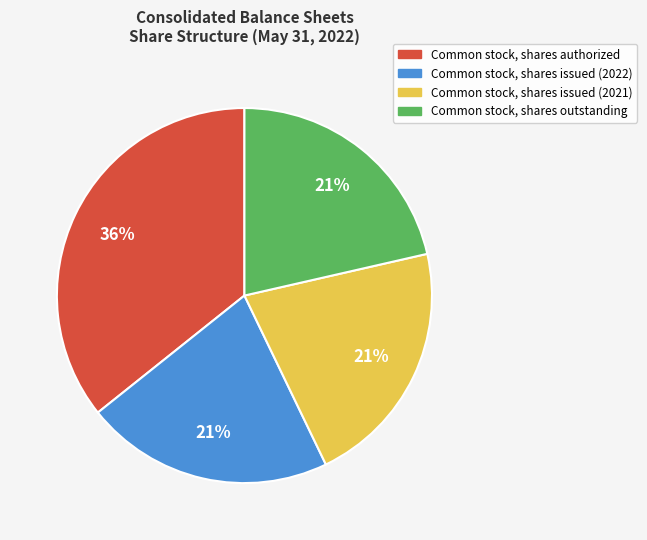

Is there any slice that represents more than half of the pie?

No